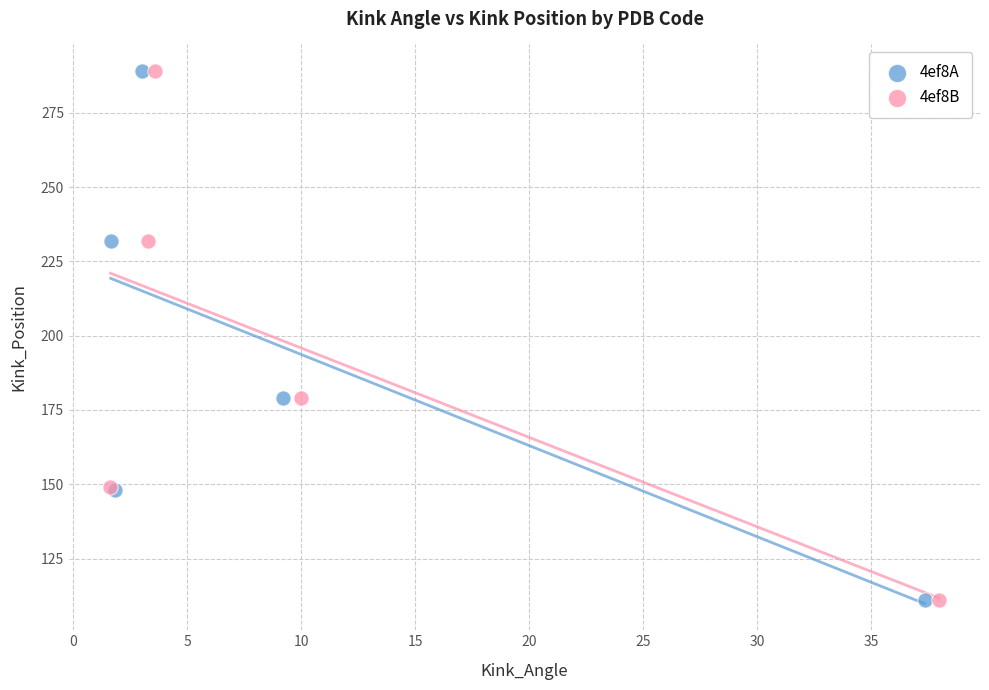

What are all the series names shown in the legend?

4ef8A, 4ef8B